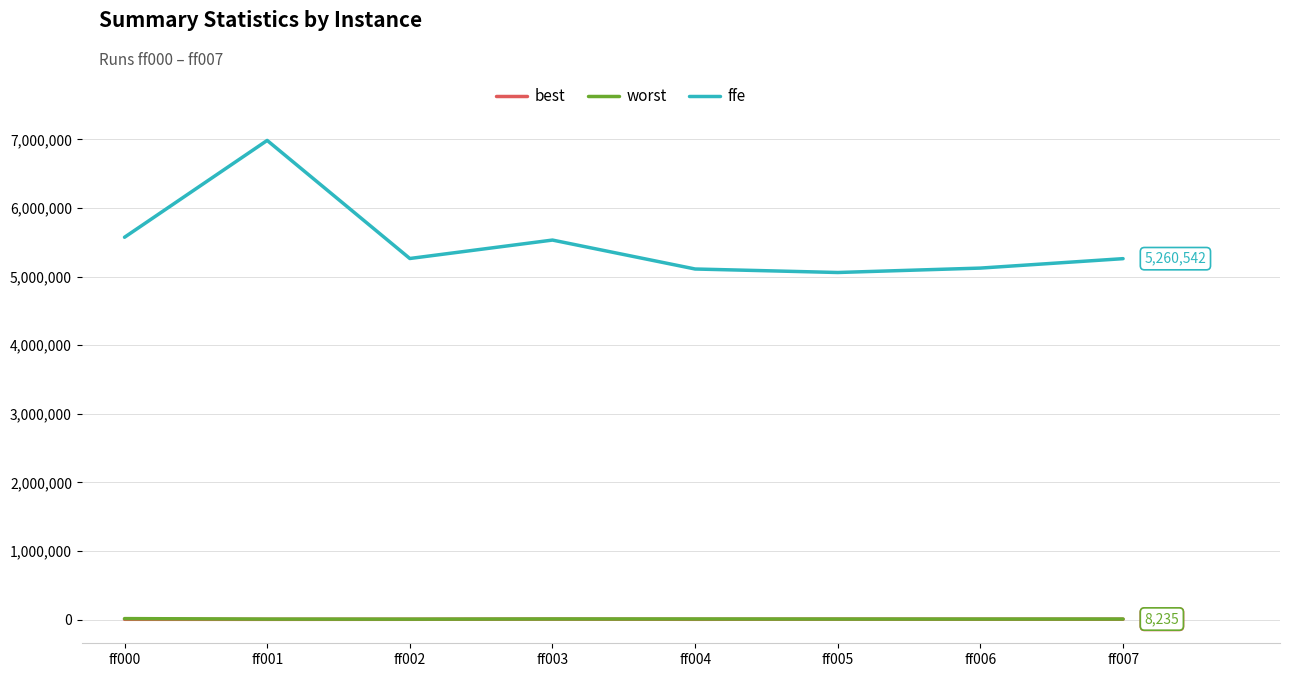

What is the spread (max minus min) of values at ff006?

5117802